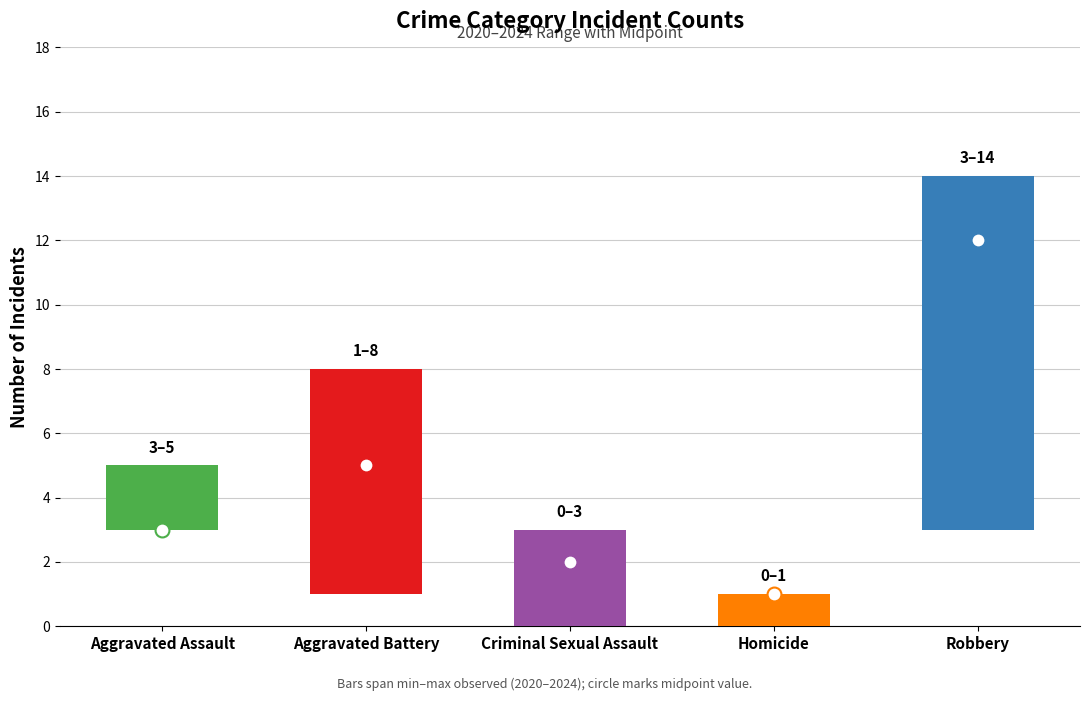

True or false: high has a value of 1 at Criminal Sexual Assault.

False